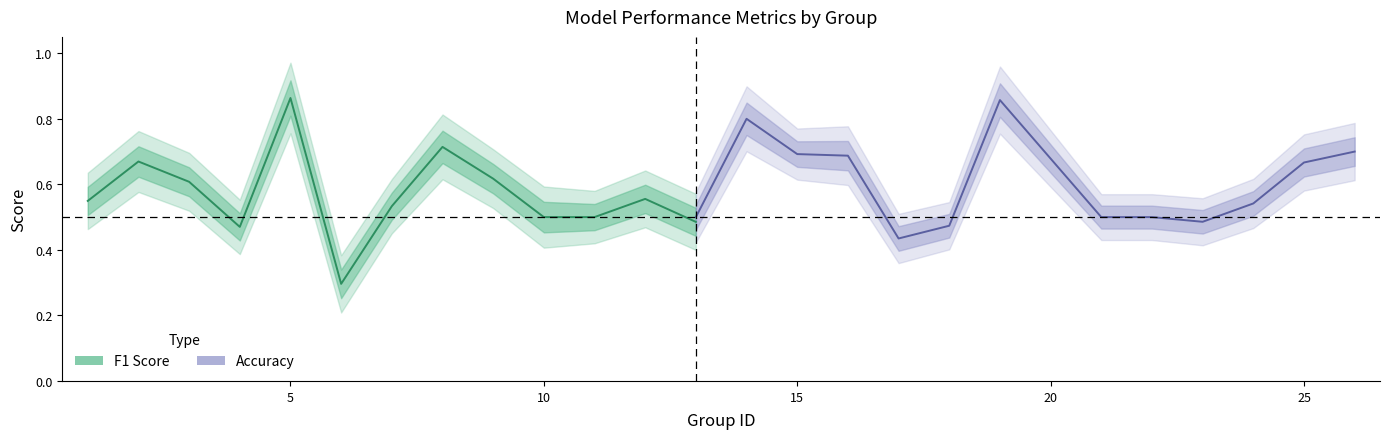

Is the value of f1 at 20 greater than the value of accuracy at 12?

Yes